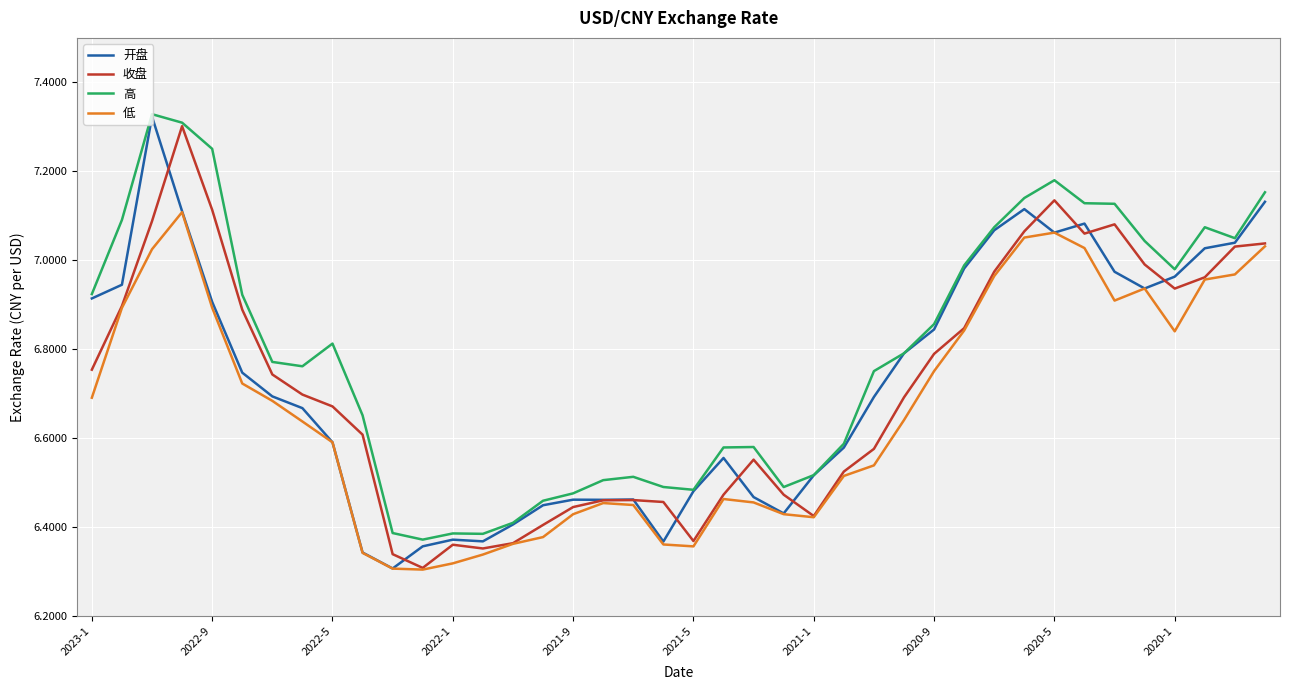

Which series has the largest total across all categories?

高